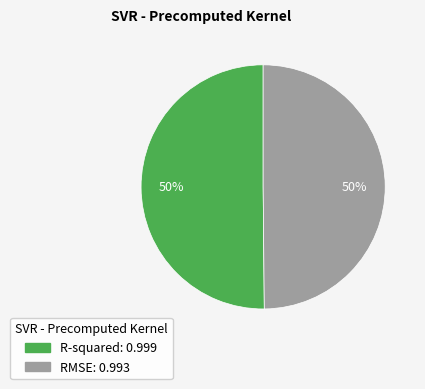

How many segments does this pie chart have?

2